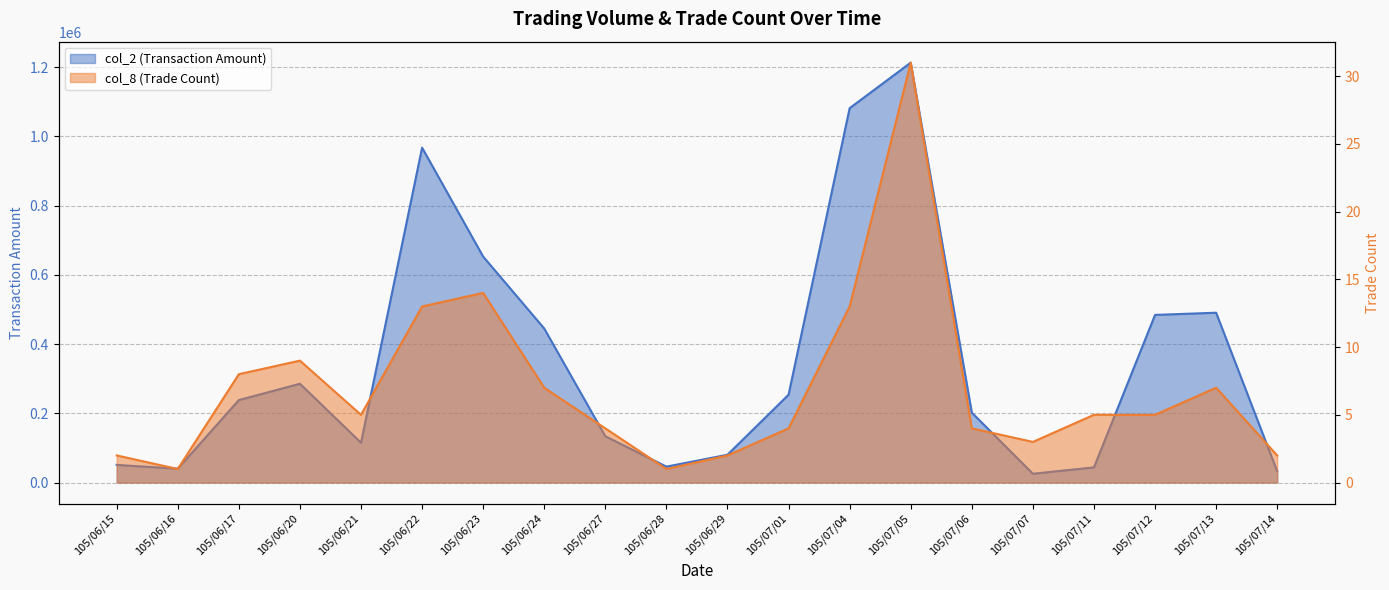

At which label is col_8 (Trade Count) closest to 16?

105/06/23